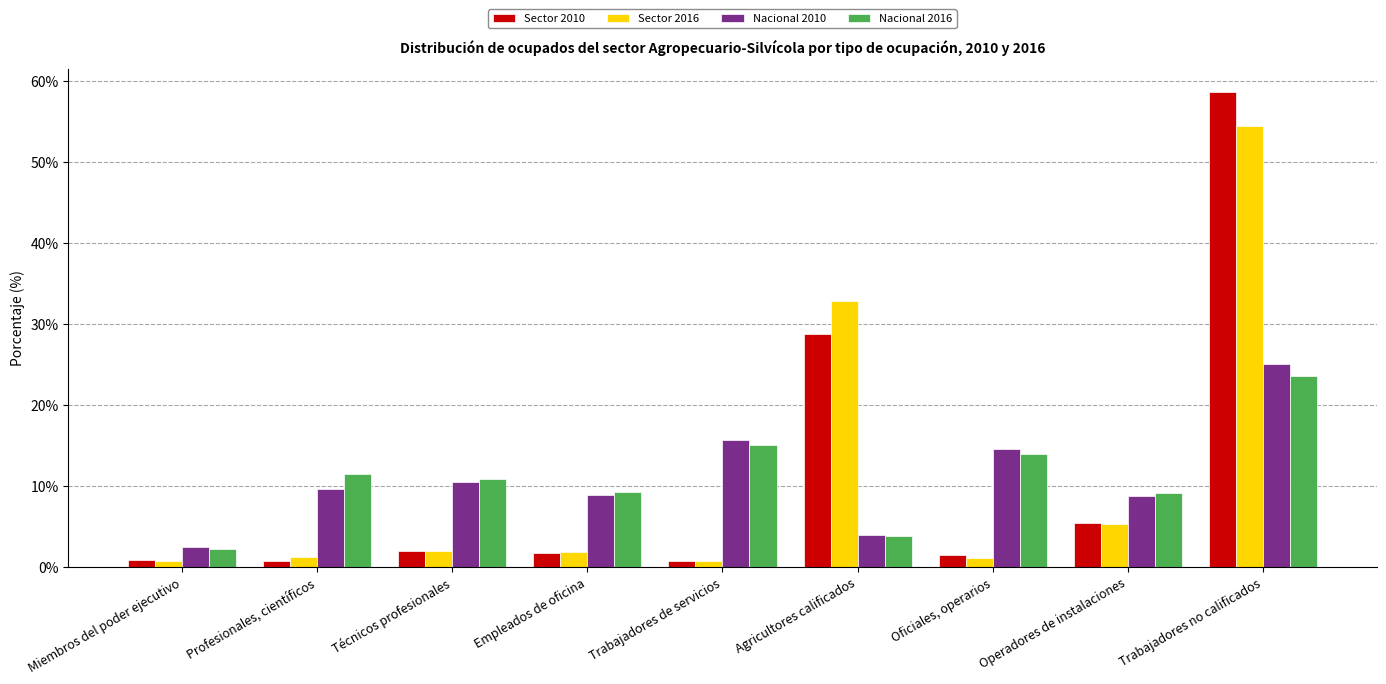

Is it true that Nacional 2010 equals 25.0 at Trabajadores no calificados?

True